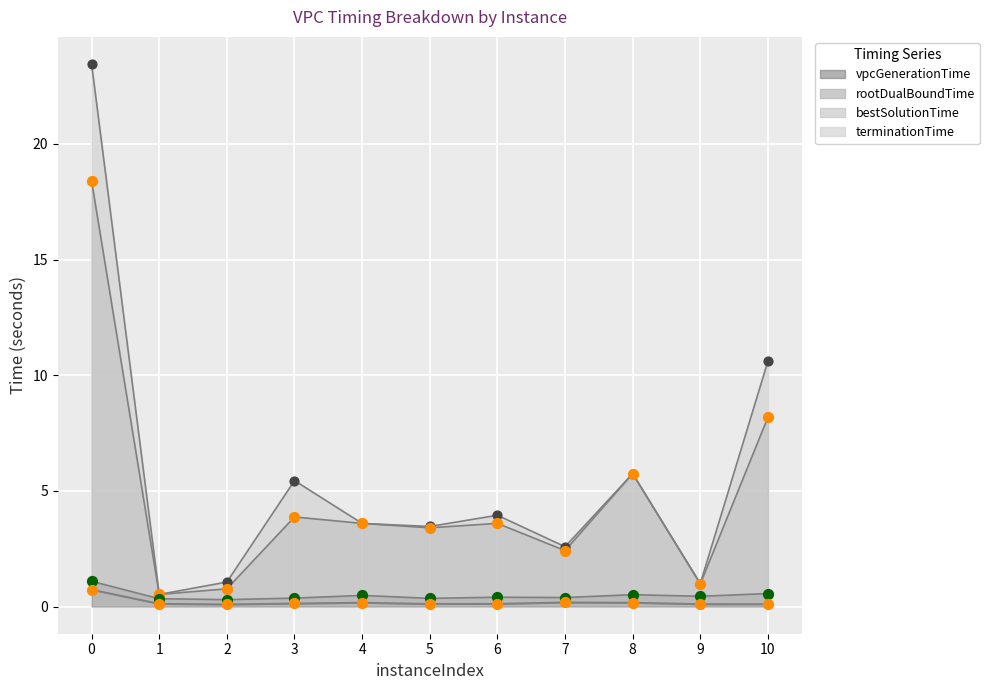

Which series has the widest spread of Y values?

terminationTime